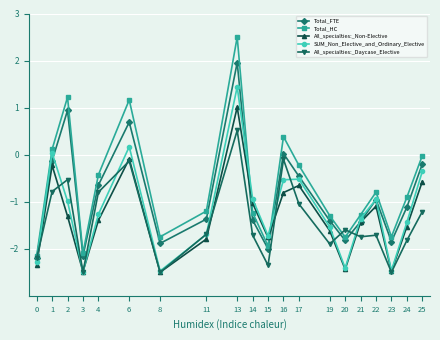

What is the value of the Total_HC point at the 18th from the left?

-1.7